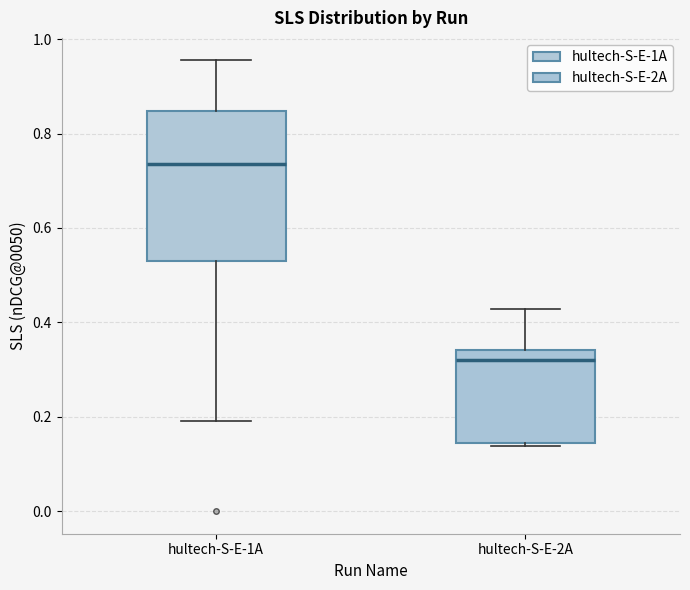

Where does the median line of the box for hultech-S-E-2A sit on the y-axis? The values are not printed on the chart, so give them approximately, as read against the axis.

0.32